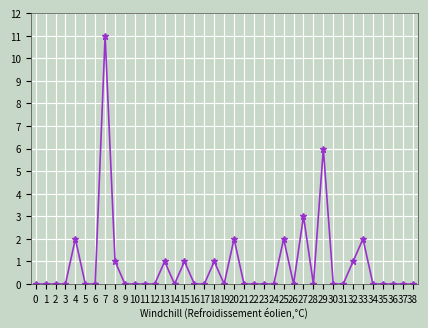

True or false: the data shows 0 at 2.

True